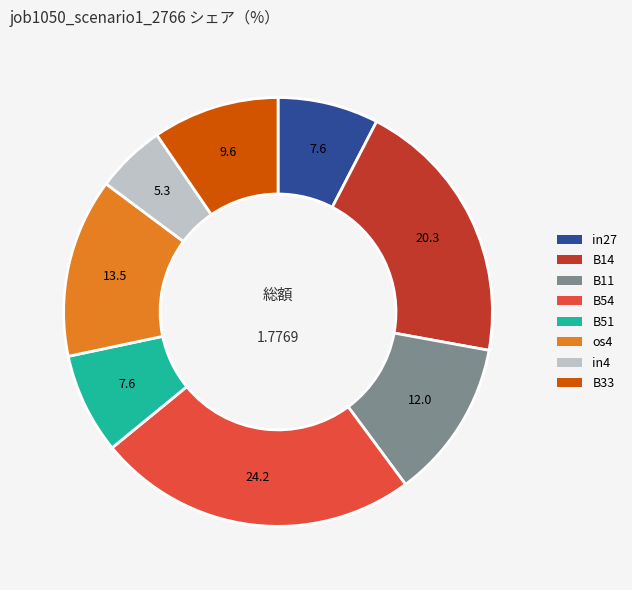

Combined, do B14 and B51 account for over 50%?

No